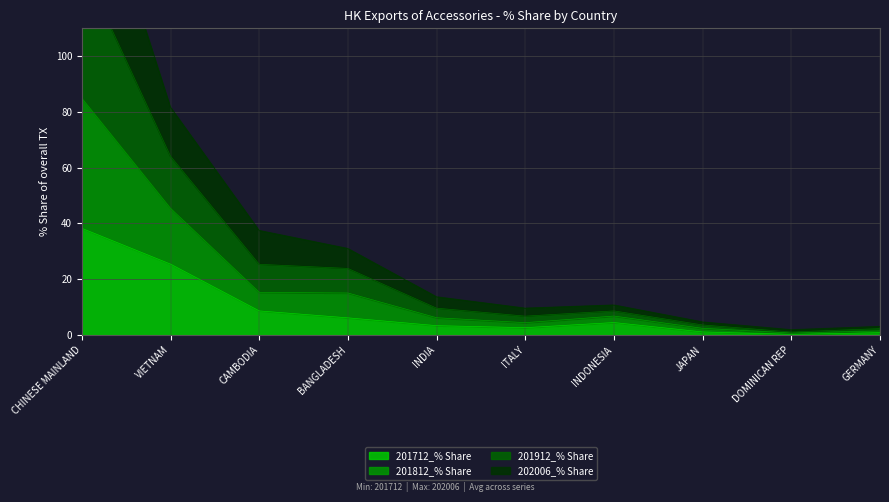

What is the minimum value shown in the chart?

0.2